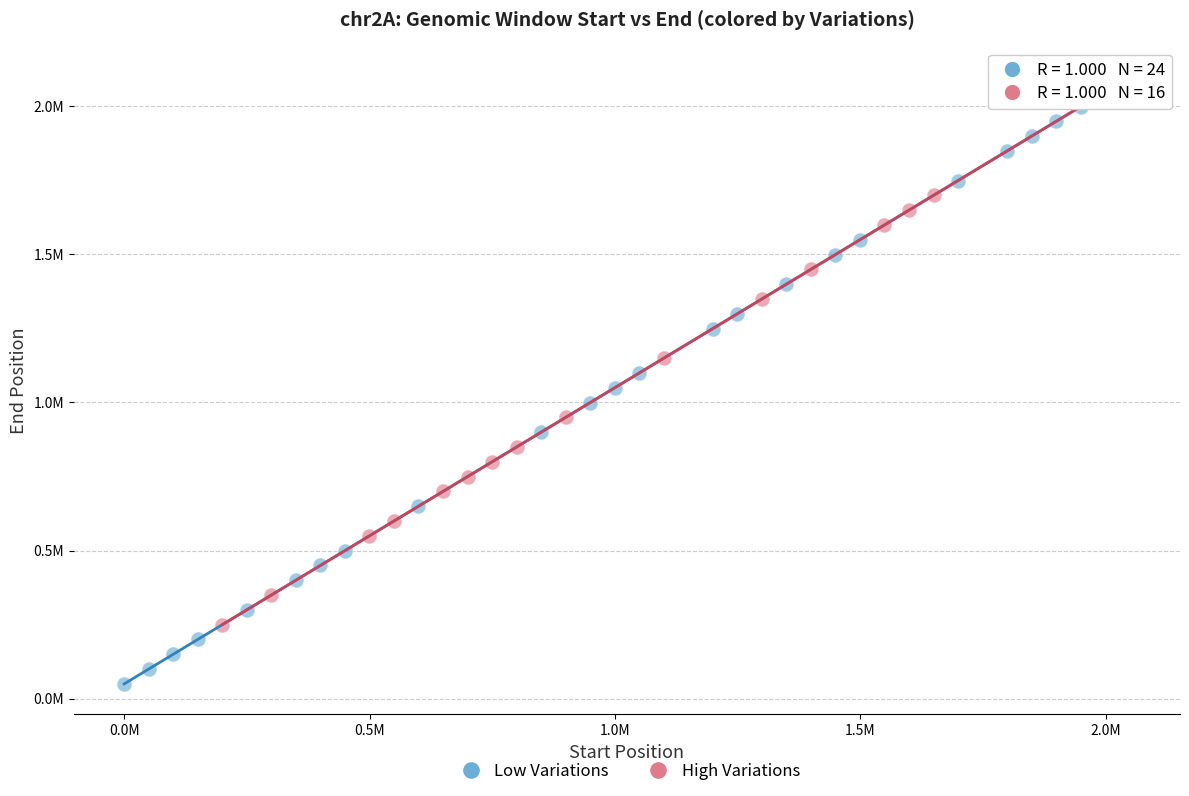

What are all the series names shown in the legend?

Low Variations, High Variations